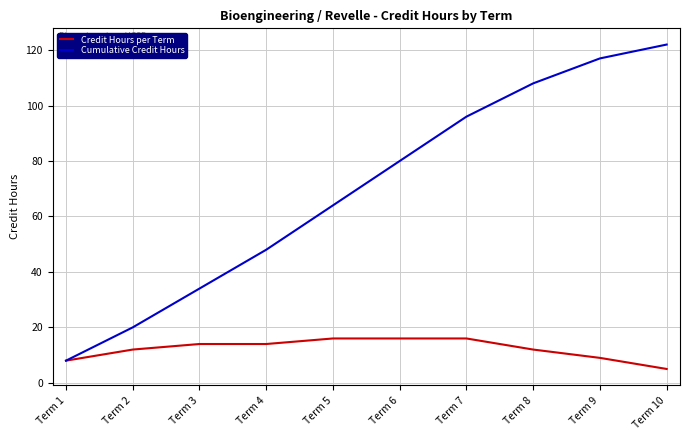

Is the value of Credit Hours per Term at Term 6 greater than the value of Cumulative Credit Hours at Term 4?

No